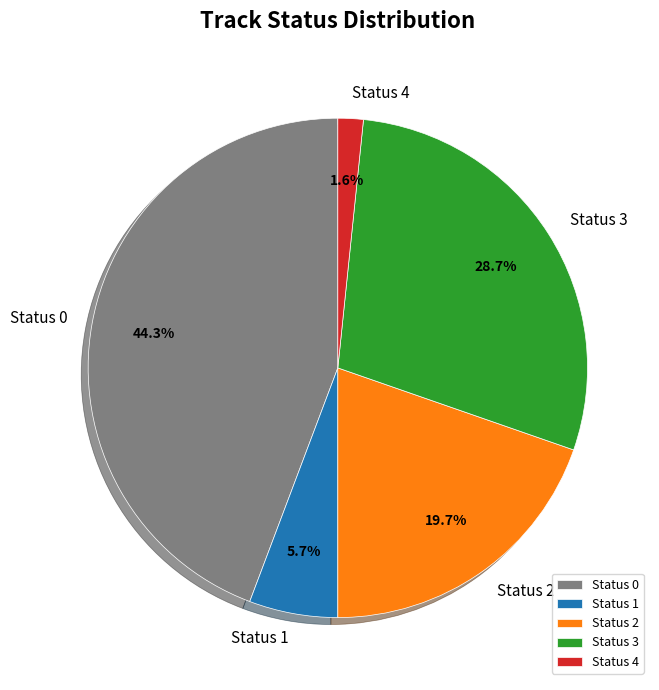

Does Status 2 account for over 50% of the chart?

No